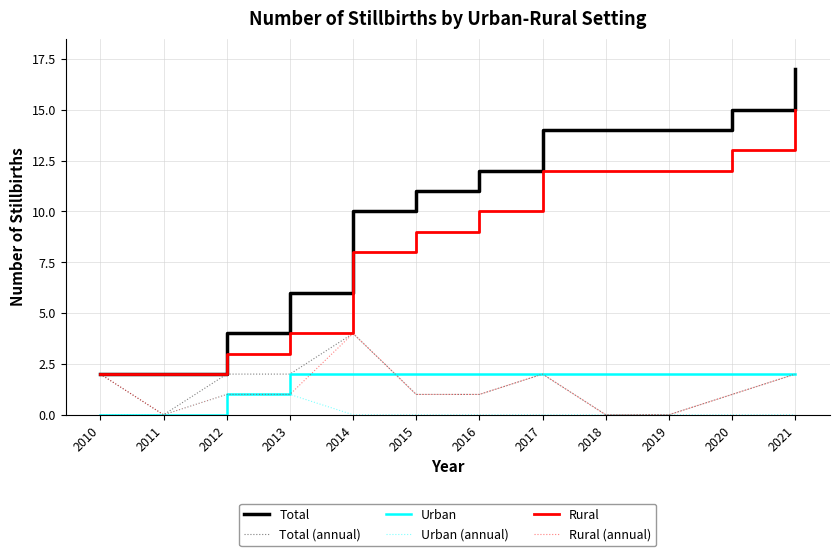

The value of Rural (annual) at 2017 is 2. True or false?

True